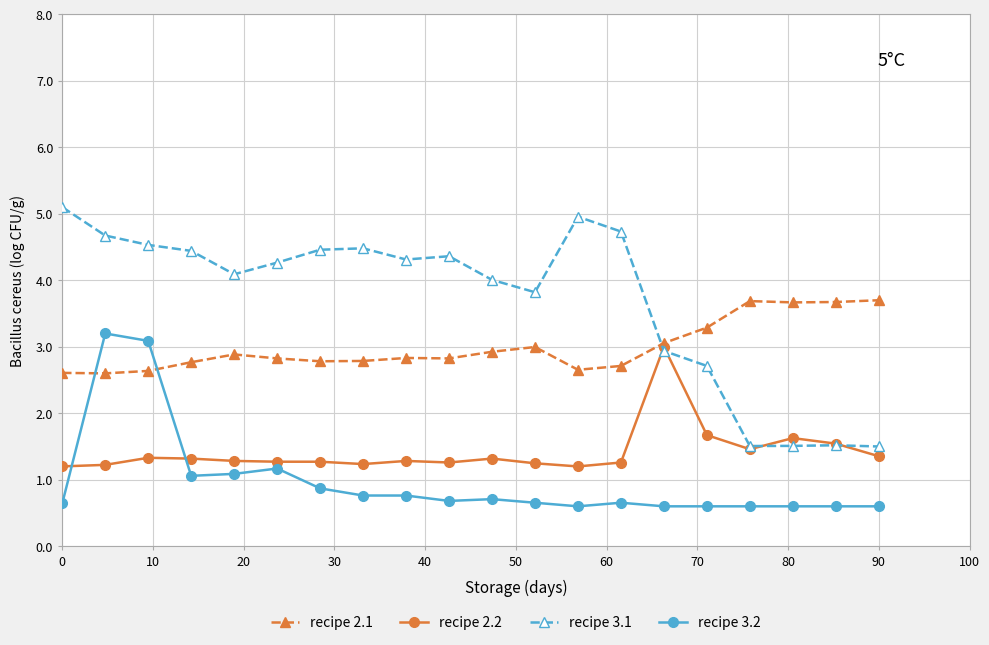

True or false: recipe 3.1 and recipe 3.2 intersect in this chart.

False